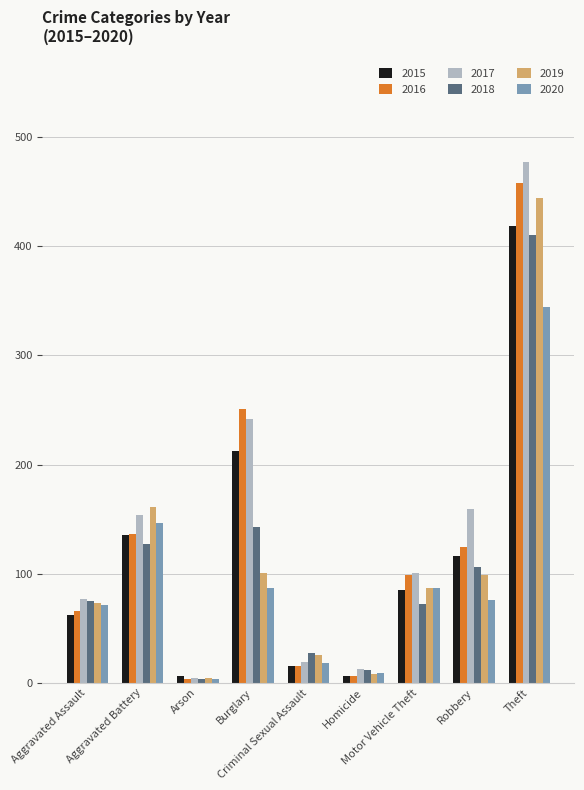

What is the label of the 6th bar from the left?

Homicide